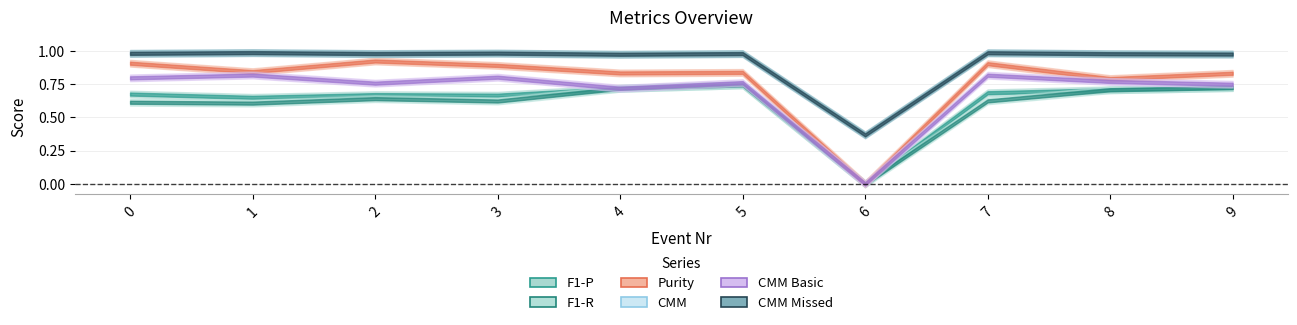

At which category is the sum across all series the highest?

5